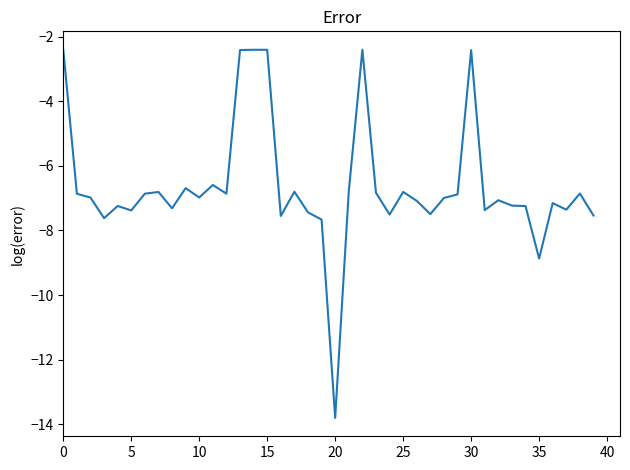

Which category has the lowest value across all series?

20